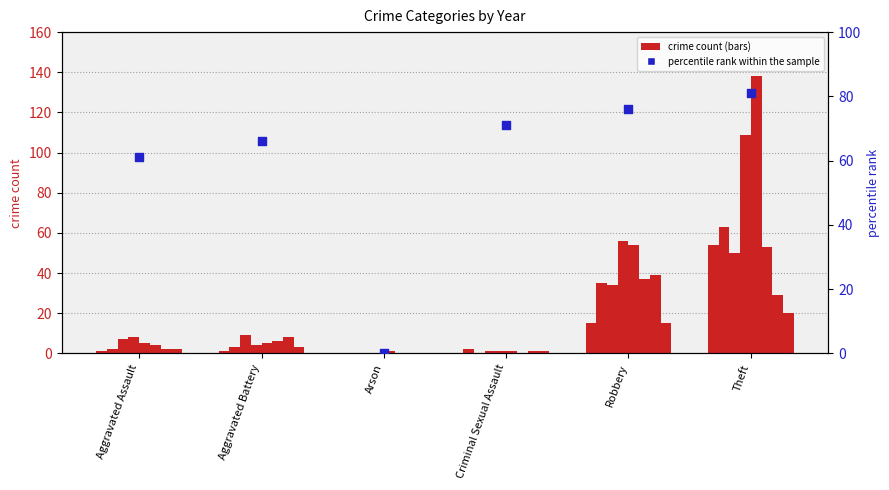

What is the ratio of the value at Aggravated Battery to the value at Aggravated Assault?

1.1